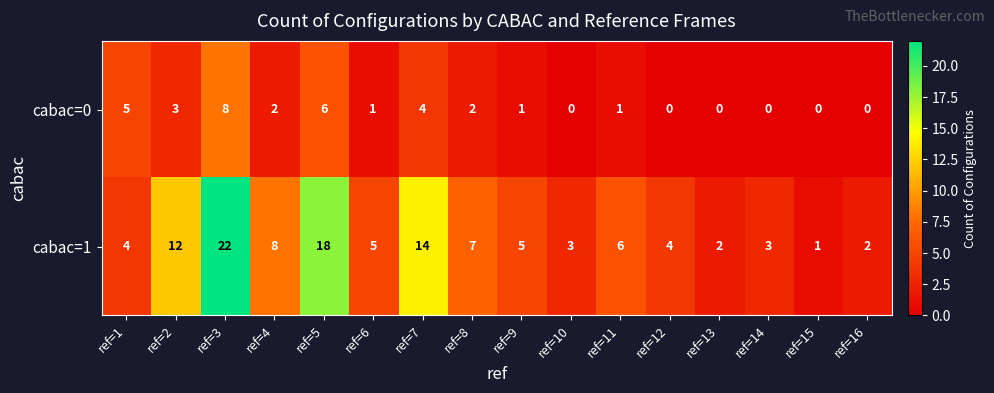

The cabac=1 series shows 4 at ref=1. True or false?

True